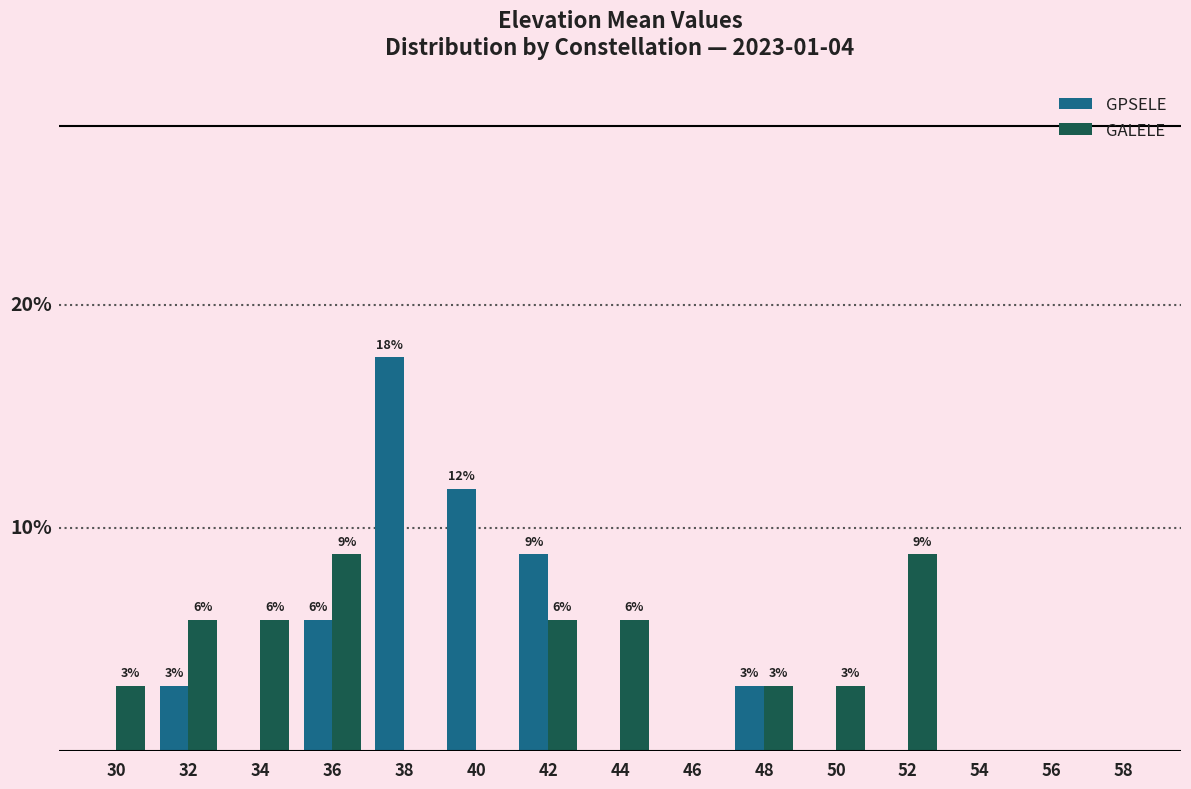

Is the value of GALELE at 30 greater than the value of GPSELE at 40?

No